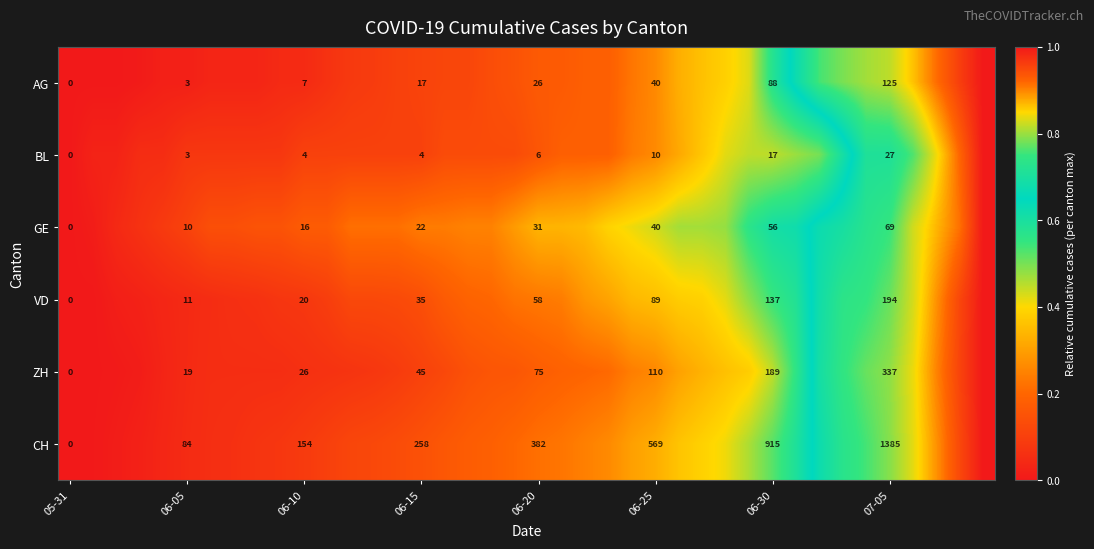

Rank the series at 06-15 from lowest to highest value.

BL, AG, GE, VD, ZH, CH